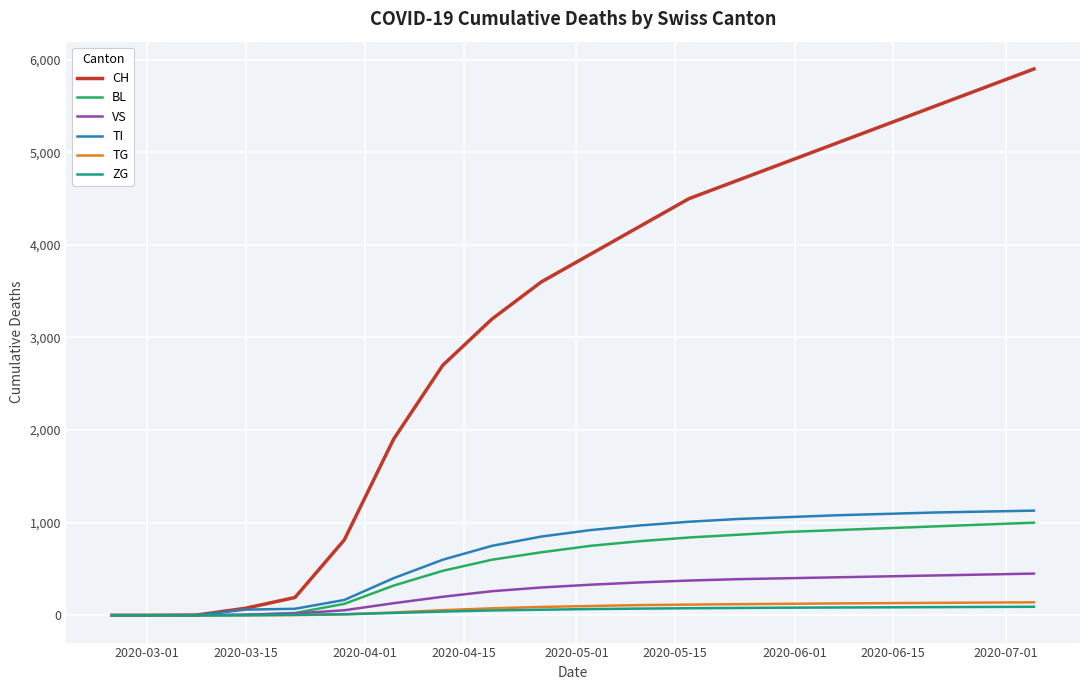

What is the highest value of the TI series?

1130